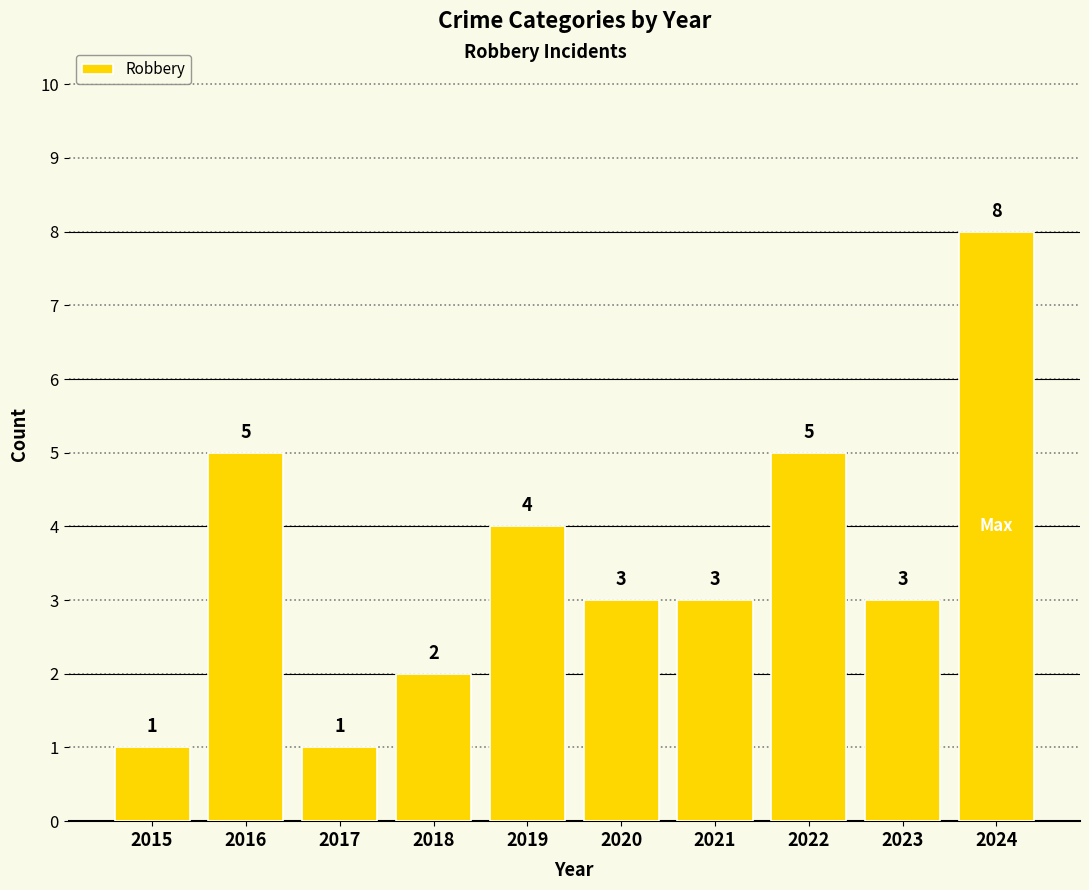

The chart shows a value of 2 at 2018. True or false?

True